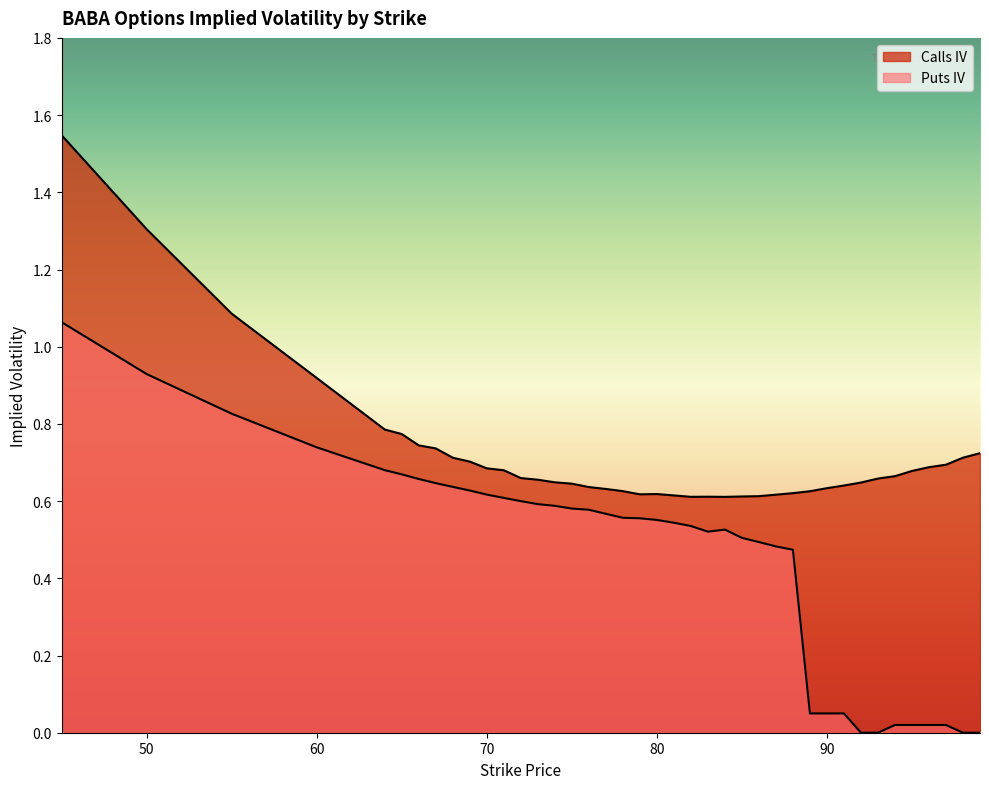

Does the chart display data point markers on the line(s)?

No